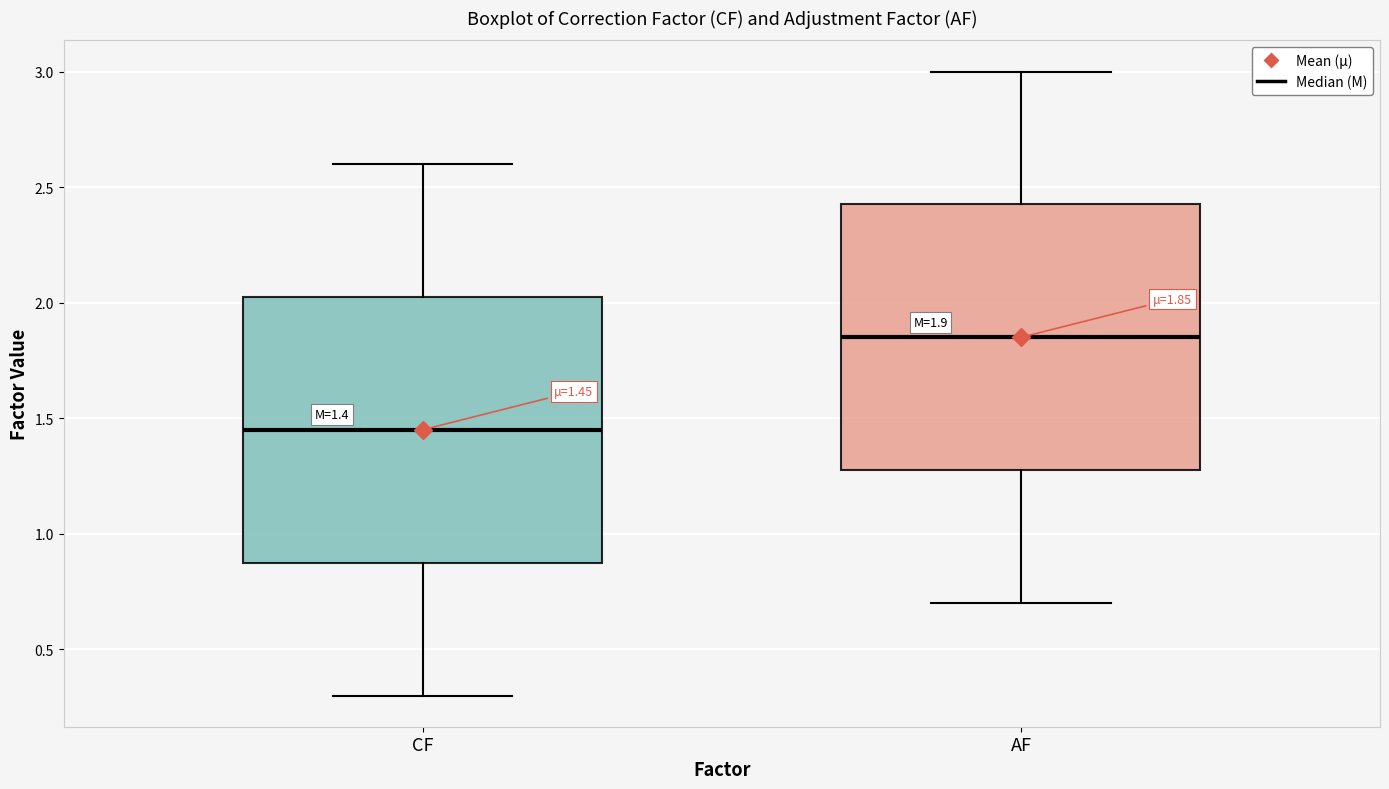

Which box has the highest median line?

AF